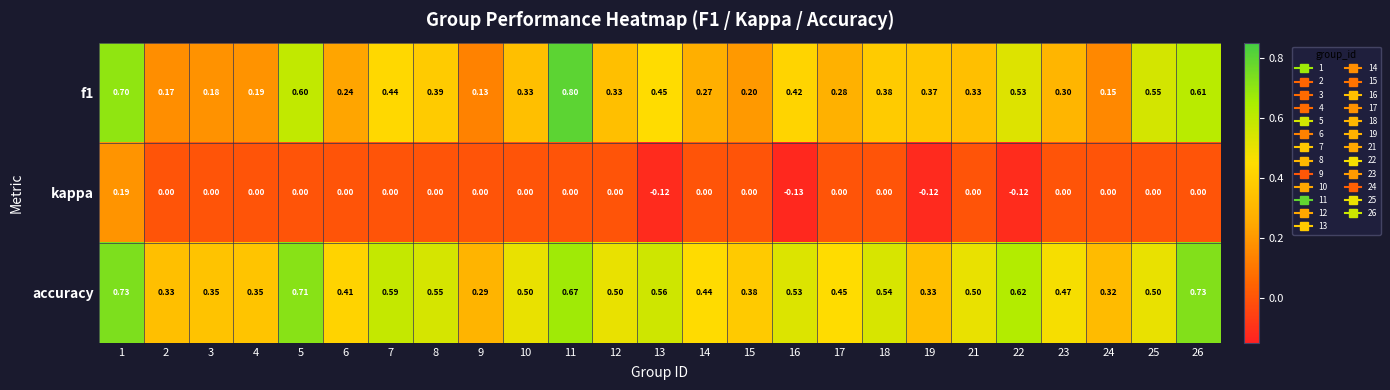

How many categories are shown in the chart?

25